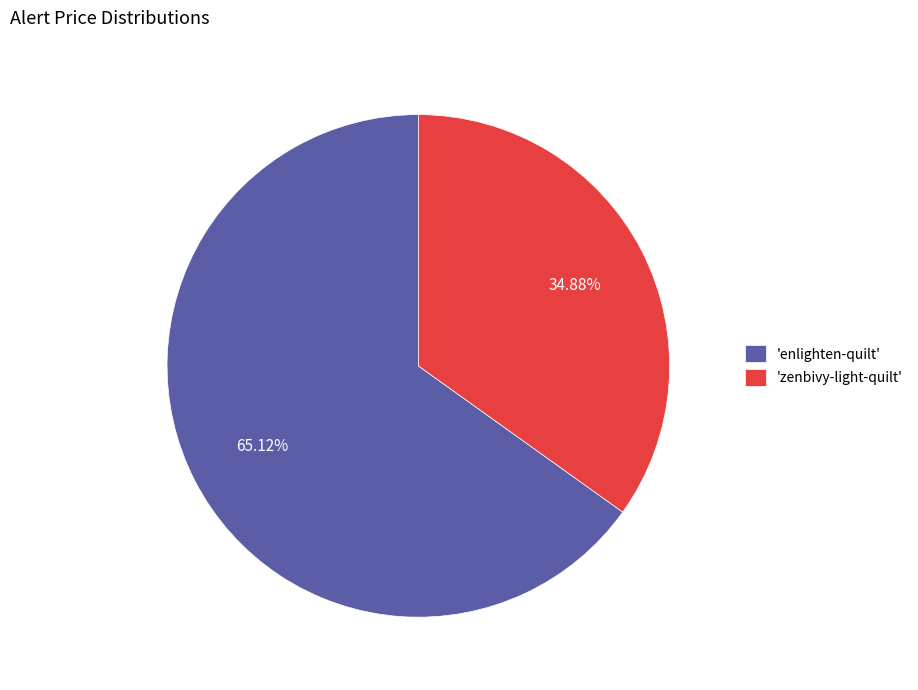

Is the sum of 'zenbivy-light-quilt' and 'enlighten-quilt' greater than half?

Yes